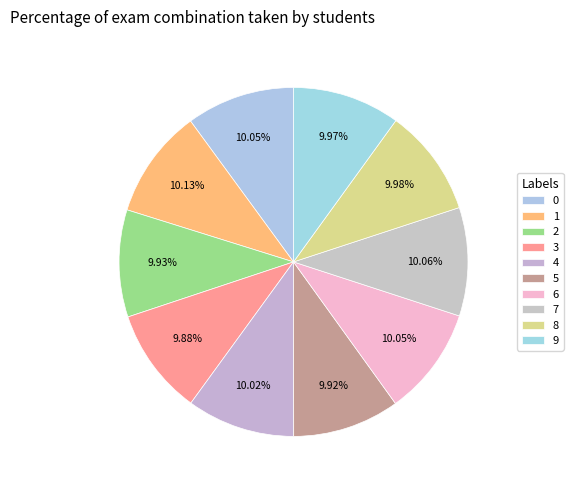

How many slices are in this pie chart?

10